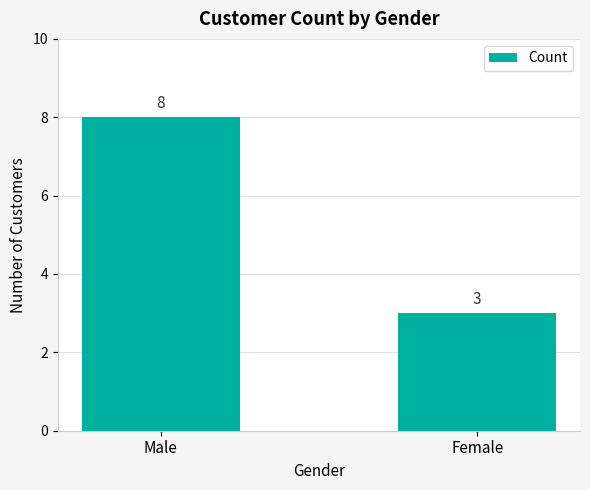

True or false: the data shows 8 at Male.

True